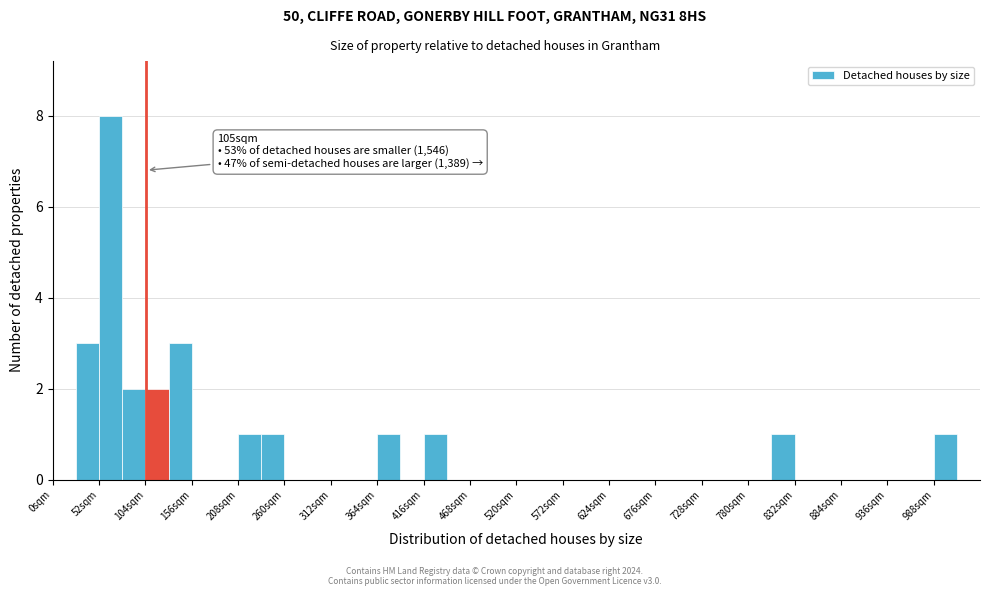

Around what value on the x-axis is the tallest bar? Give the approximate position of its centre, as read against the axis.

70